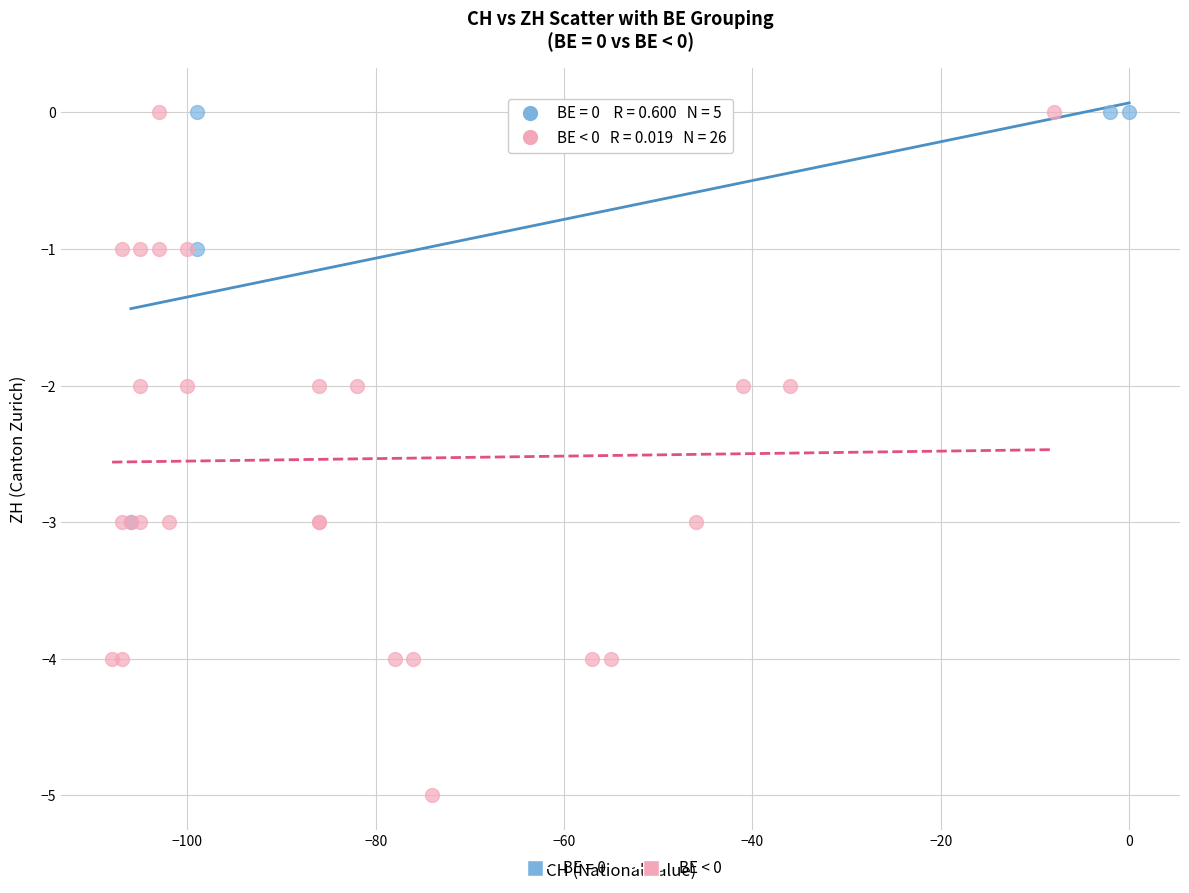

Which series has the largest Y range (max minus min)?

BE < 0